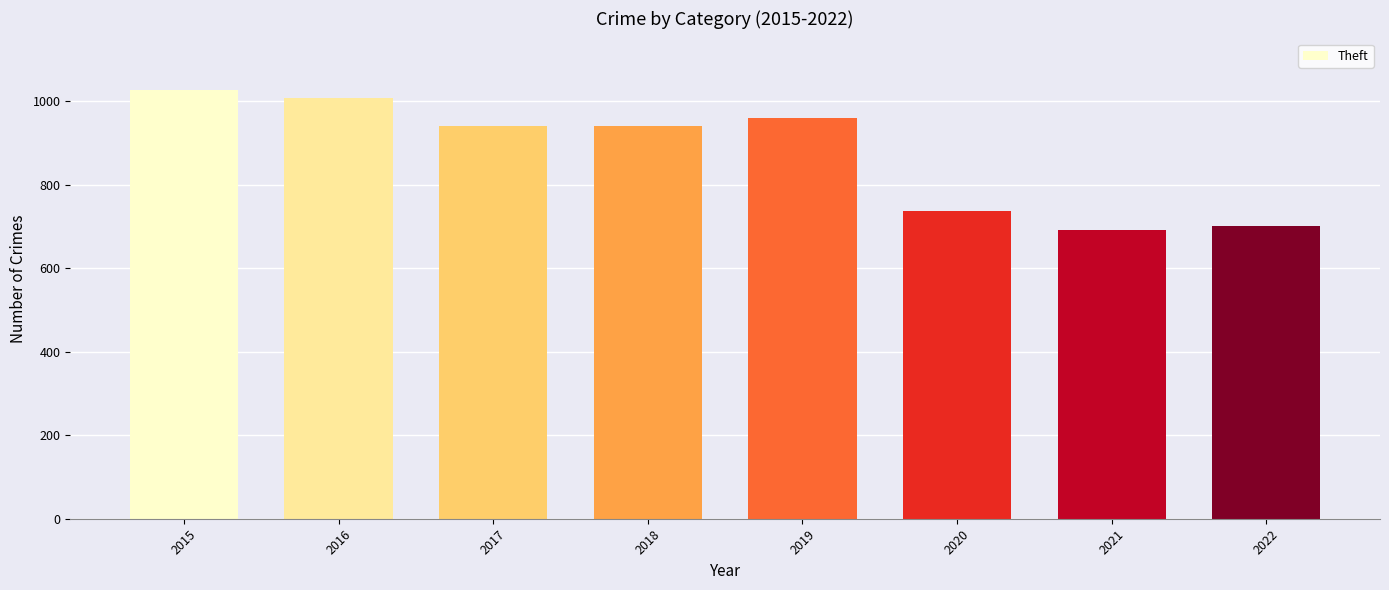

Which category has the lowest value across all series?

2021